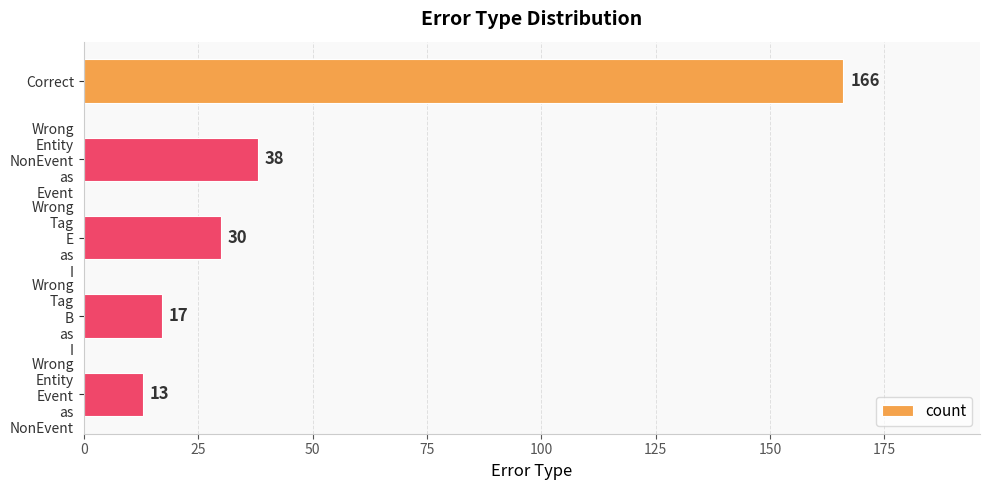

What is the difference between the second highest and minimum values?

25